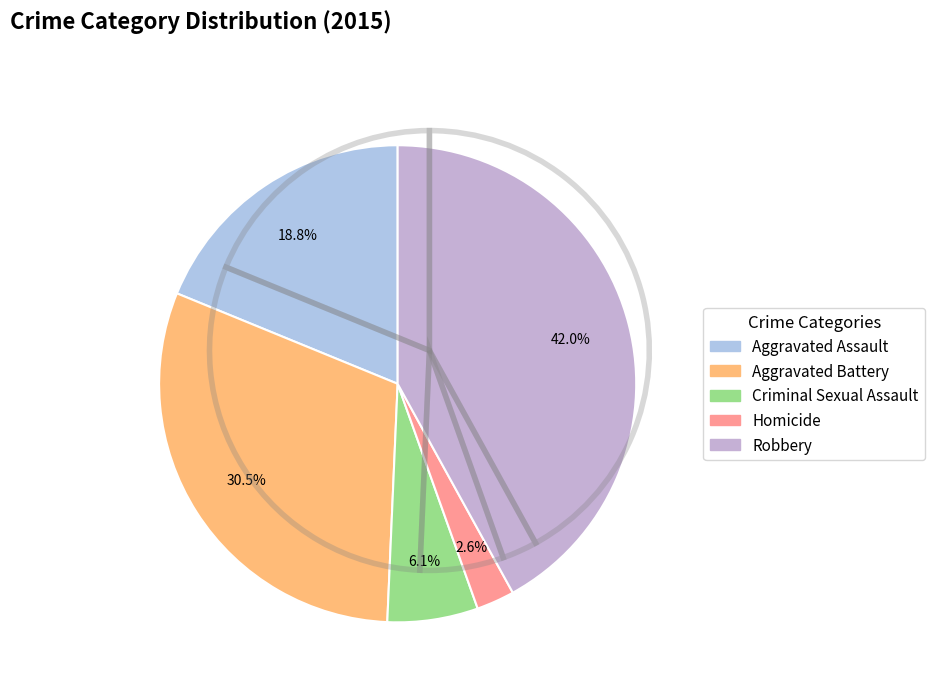

To the nearest percent, what is the combined percentage of Robbery and Aggravated Battery?

72%